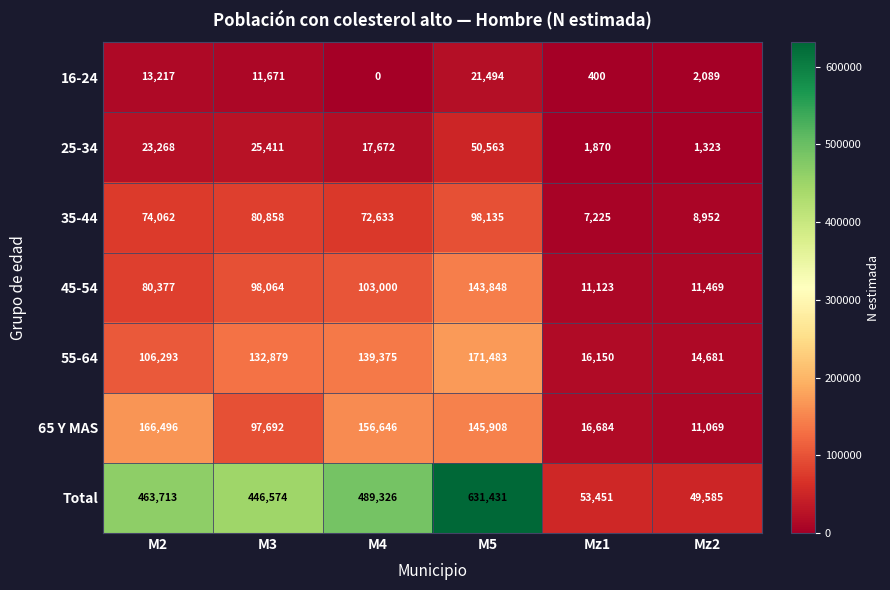

Which series has the largest range (max minus min)?

Total